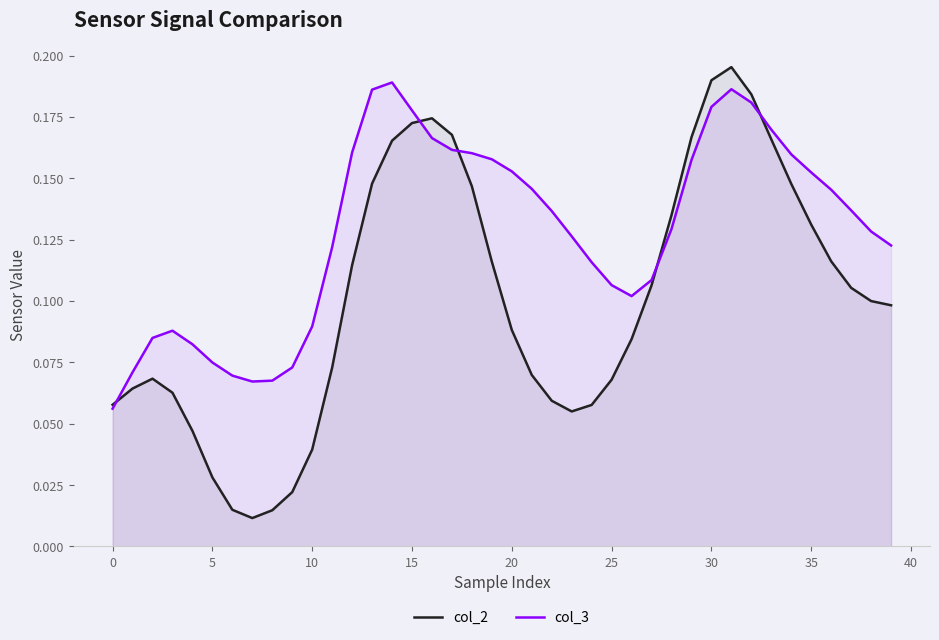

Count the number of data series in this chart.

2